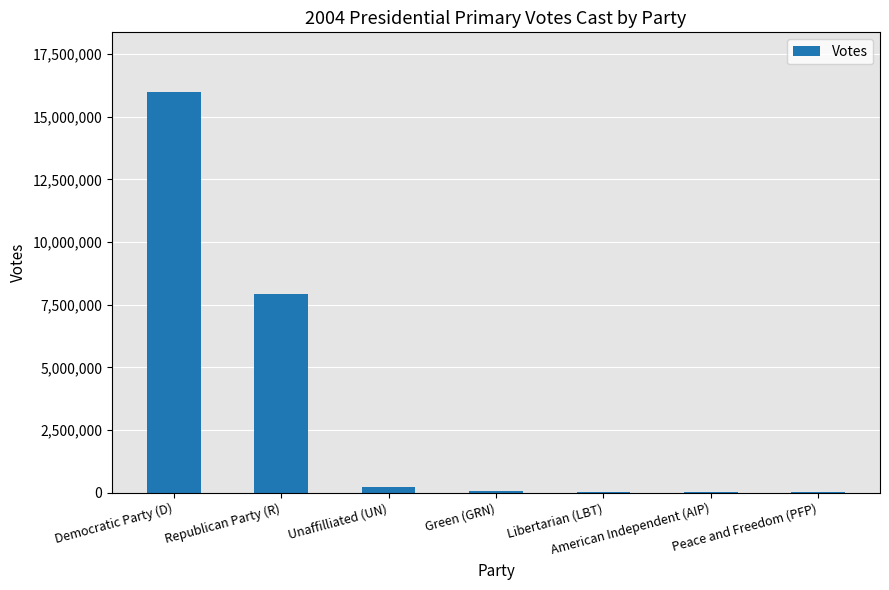

Does the chart contain stacked bars?

No